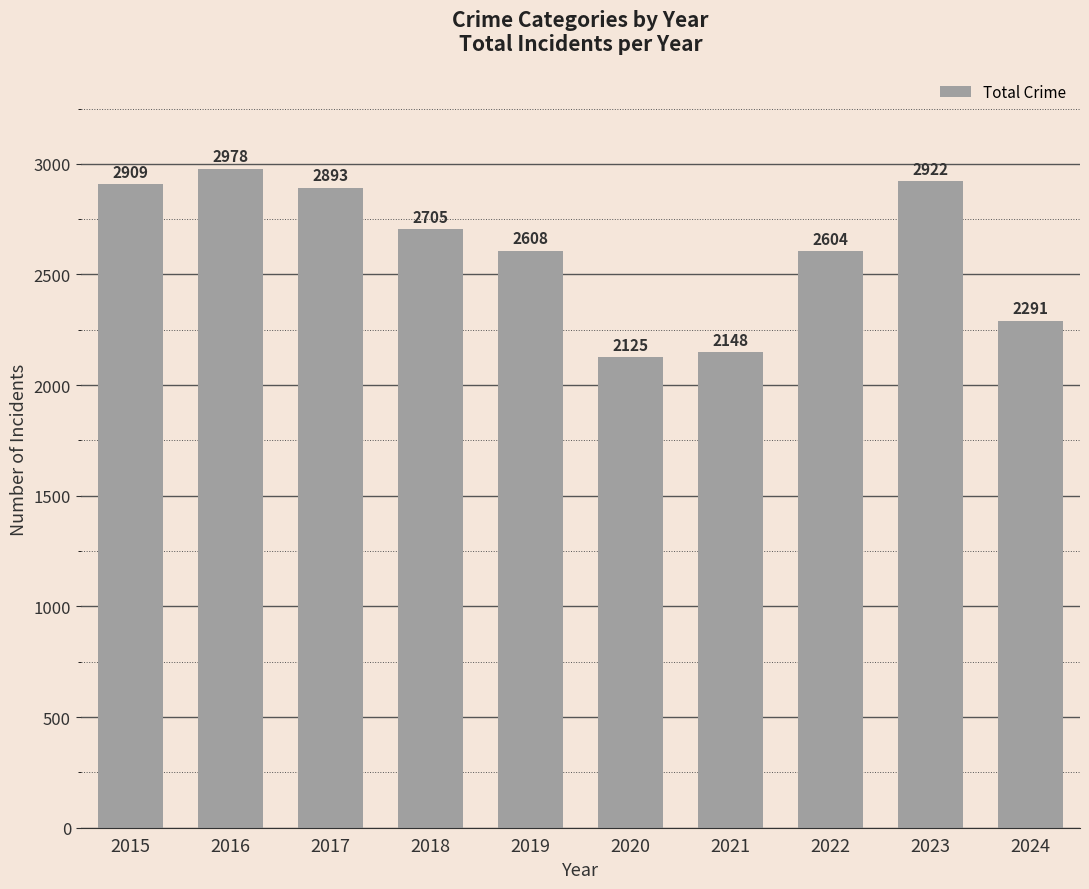

Approximately how many times larger is the value at 2019 compared to 2024?

1.1